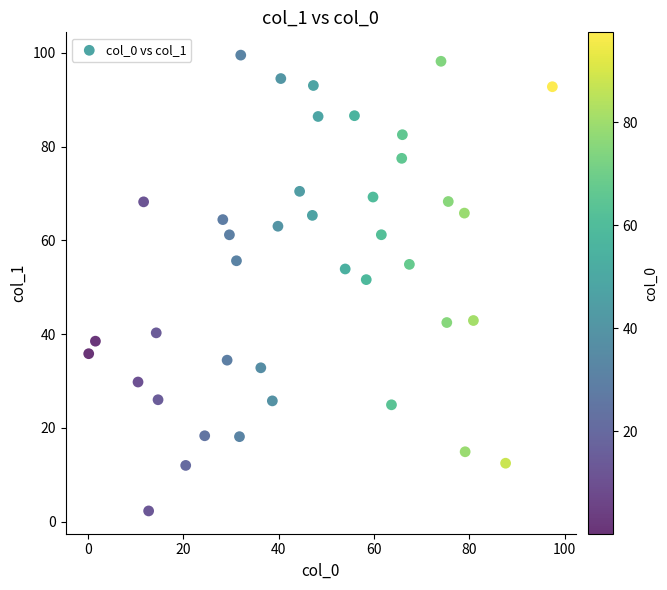

What is the range of X values (max minus min)?

97.3